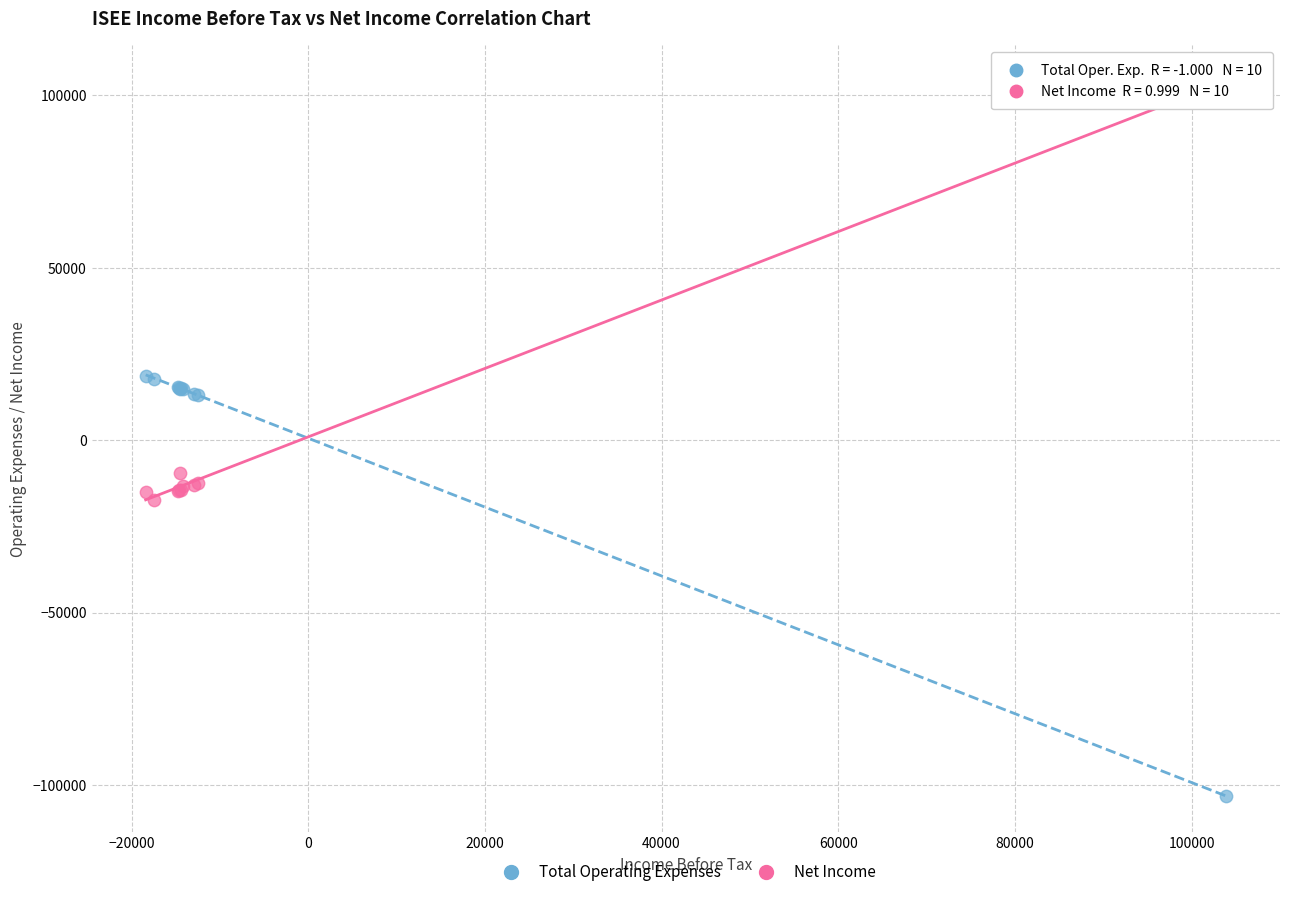

What are all the series names shown in the legend?

Total Operating Expenses, Net Income